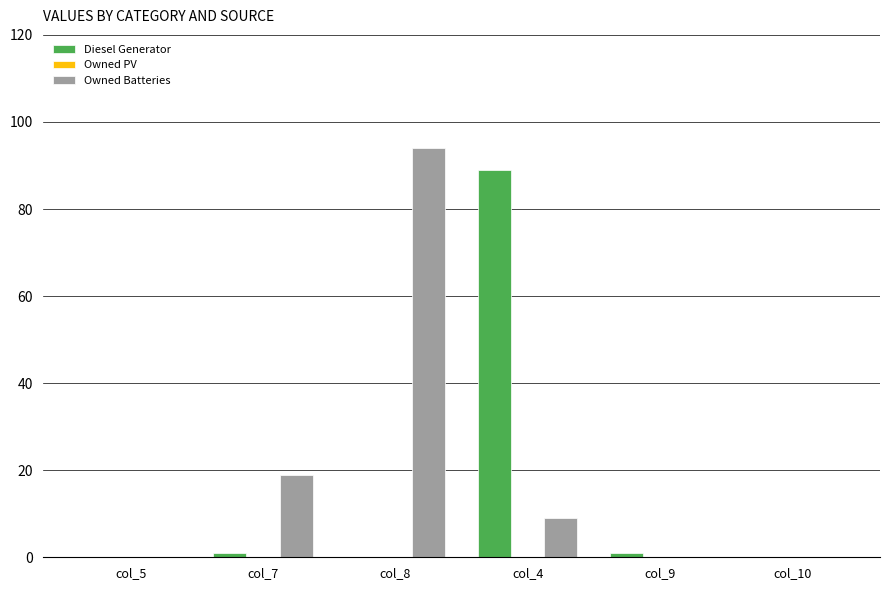

At which category does the chart reach its peak across all series?

col_8